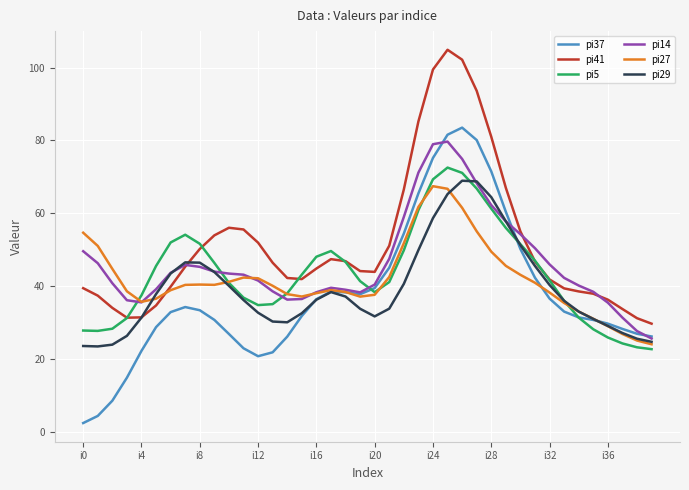

Which series has the largest total across all categories?

pi41